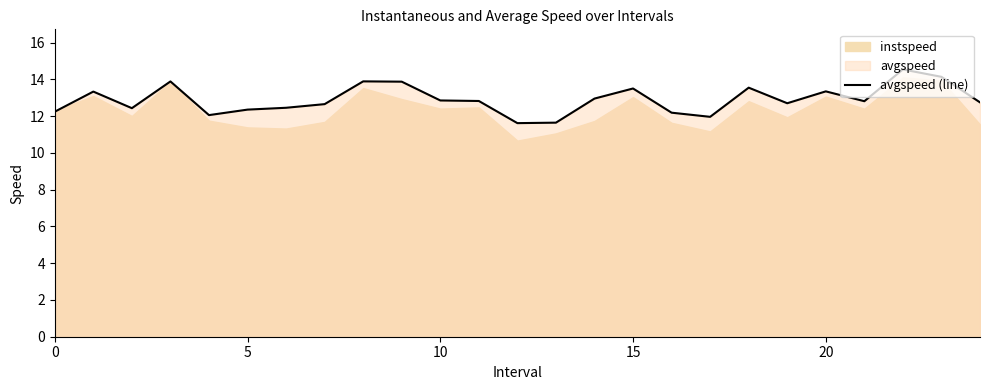

What is the highest value of the avgspeed (line) series?

14.5